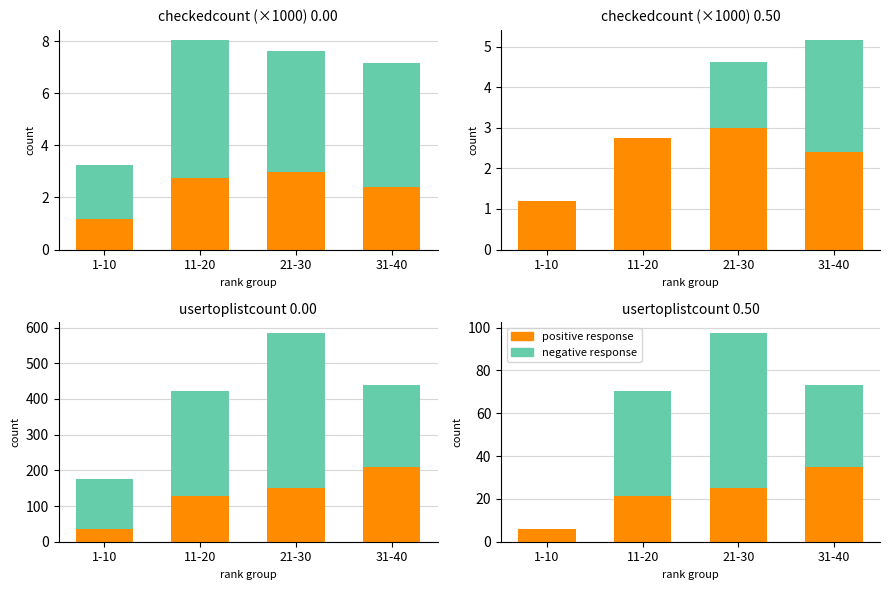

Between 21-30 and 11-20, which is larger?

21-30